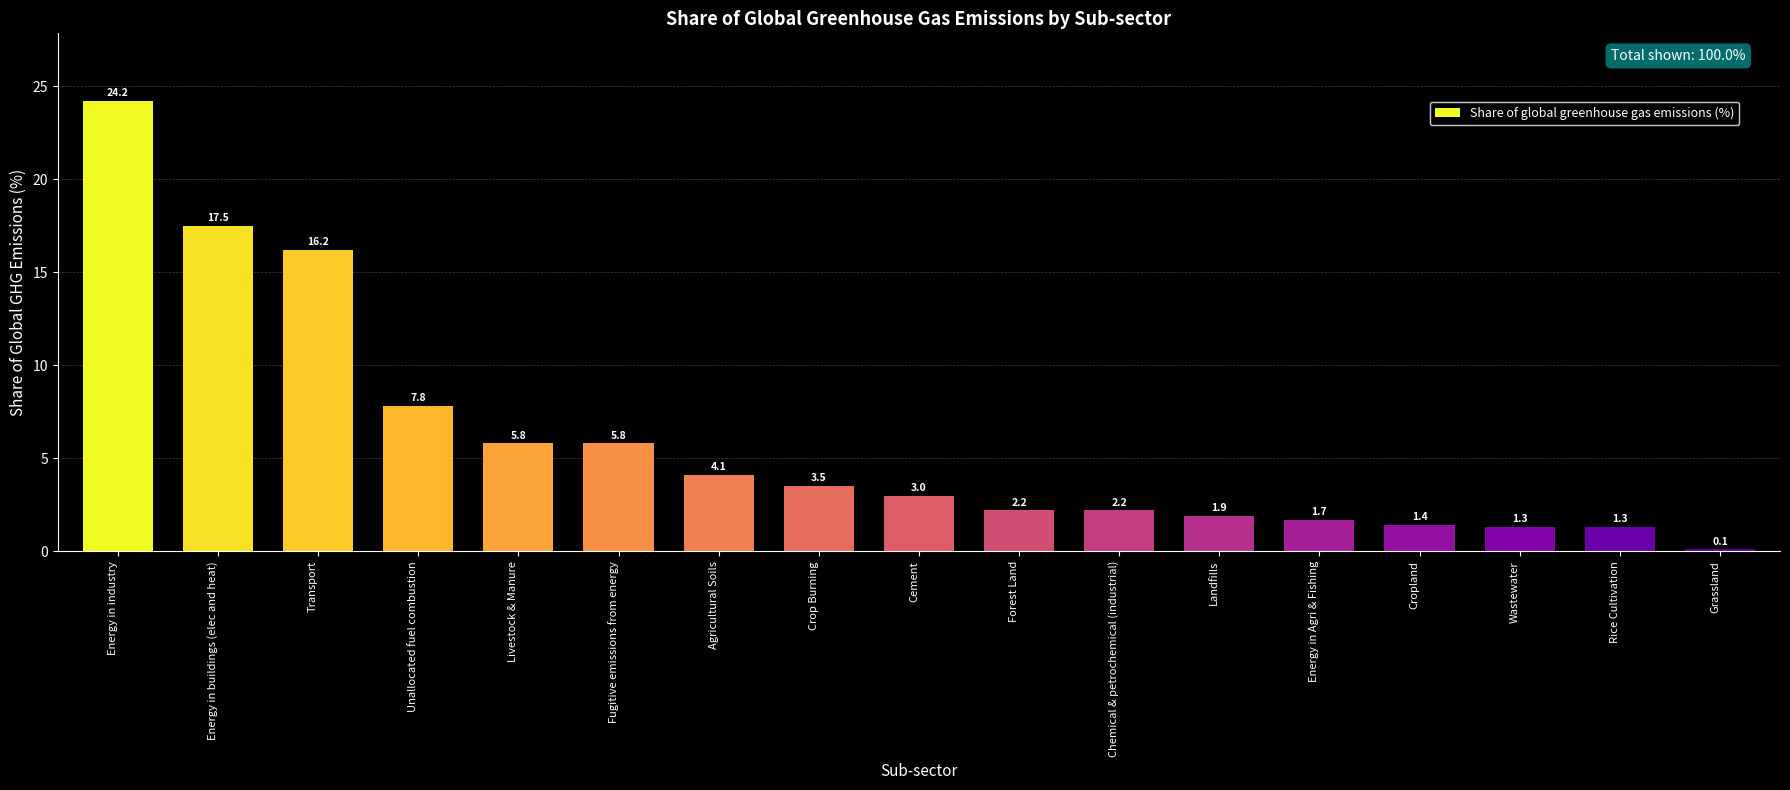

True or false: the data shows 3.3 at Landfills.

False